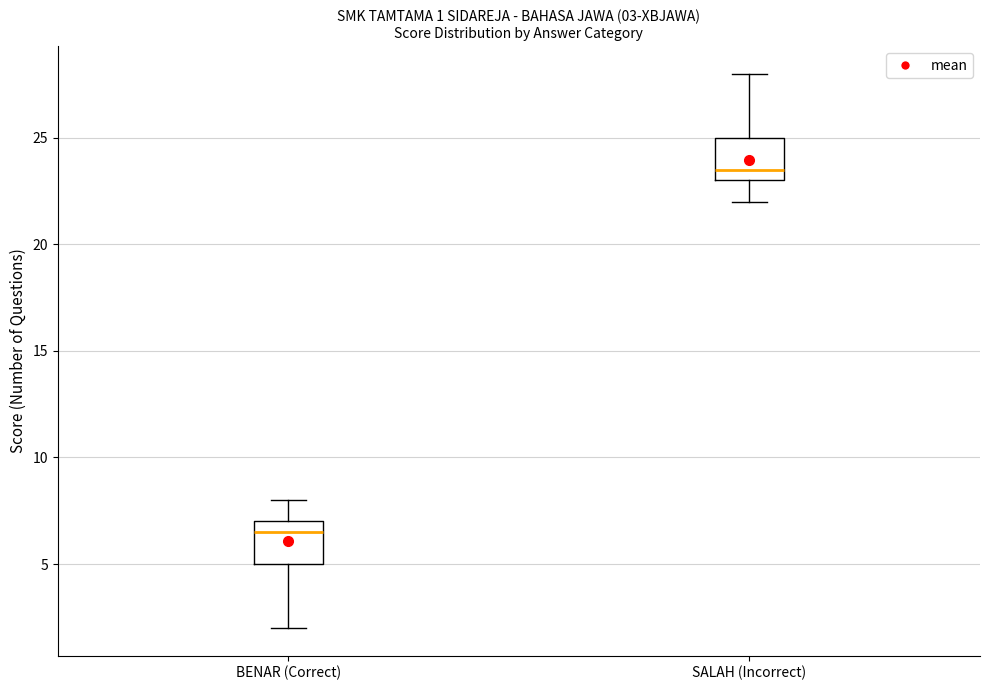

Which box has the lowest median line?

BENAR (Correct)